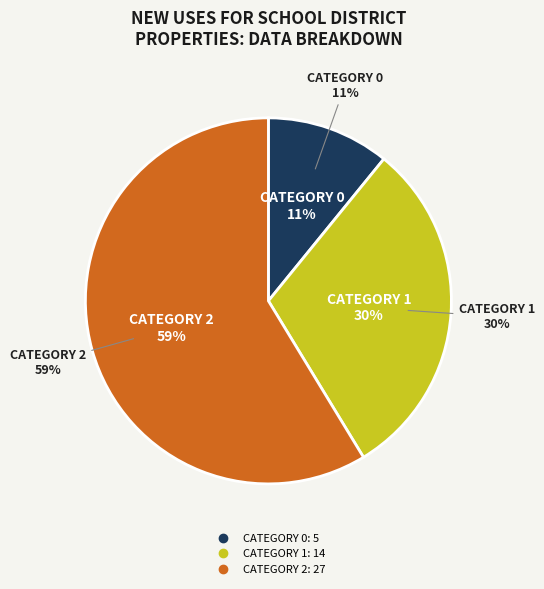

True or false: 2 accounts for 69% of the total.

False